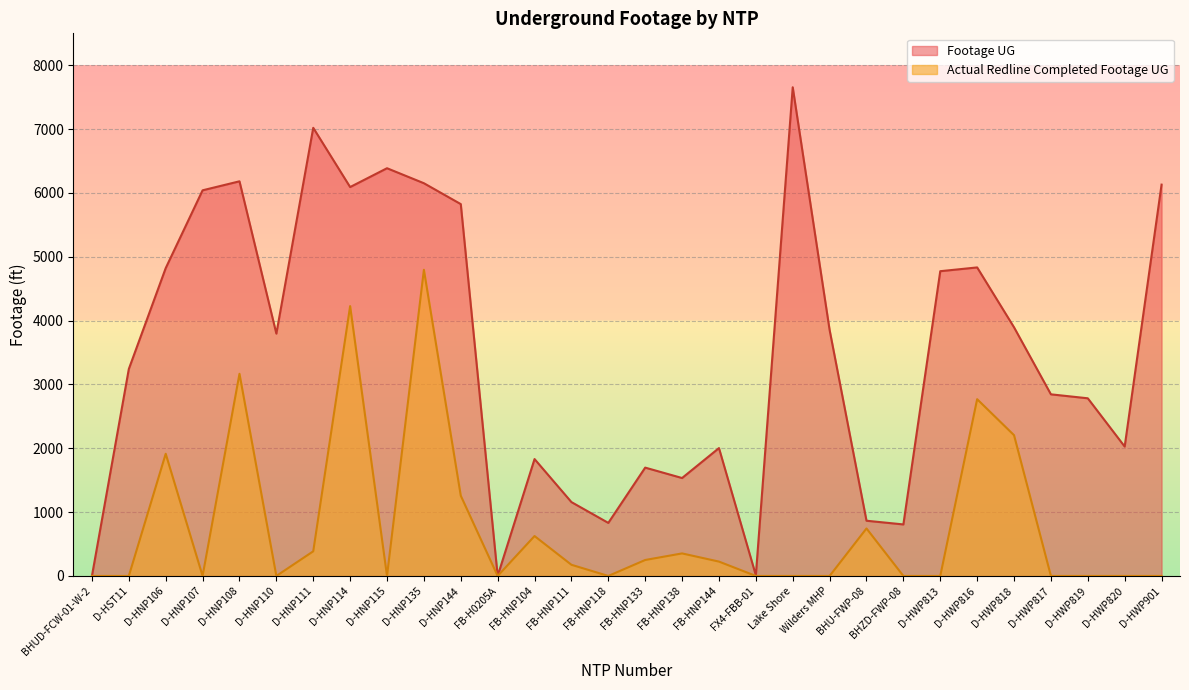

What is the sum of all Actual Redline Completed Footage UG values?

23093